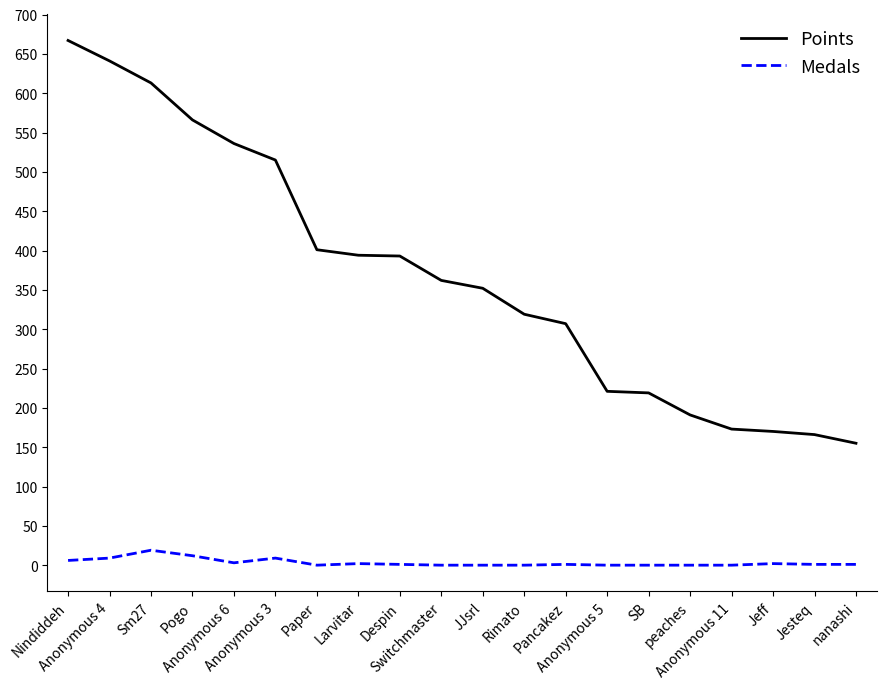

Which series has the widest spread of values?

Points